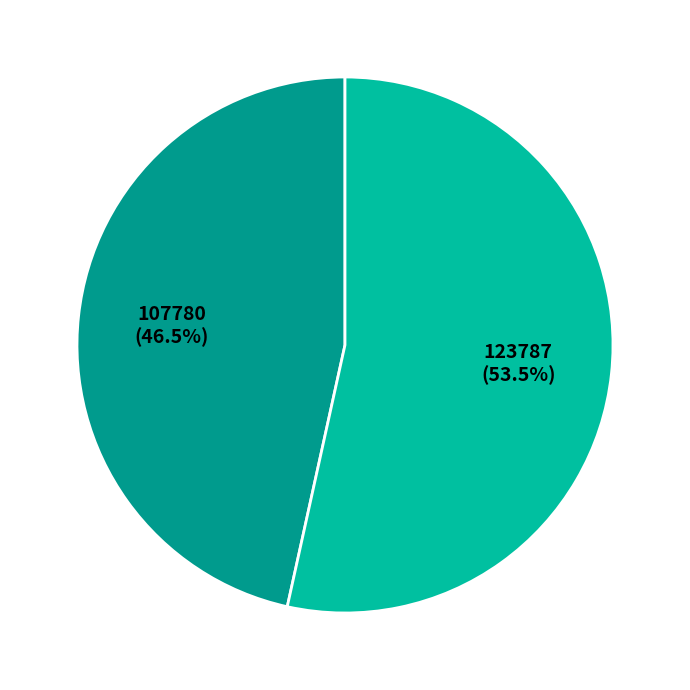

Rank the categories by value from highest to lowest.

123787, 107780